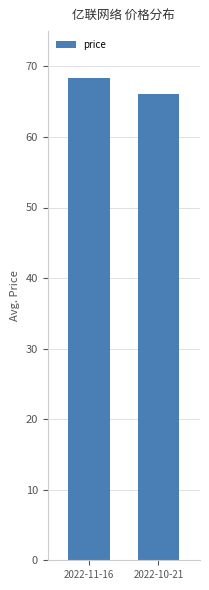

What is the label of the 1st bar from the left?

2022-11-16